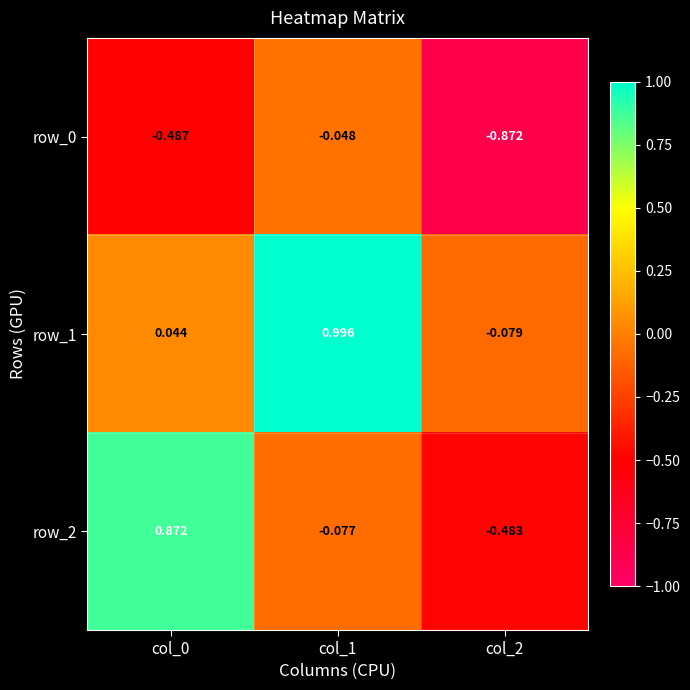

What is the total value across all series at col_2?

-1.4